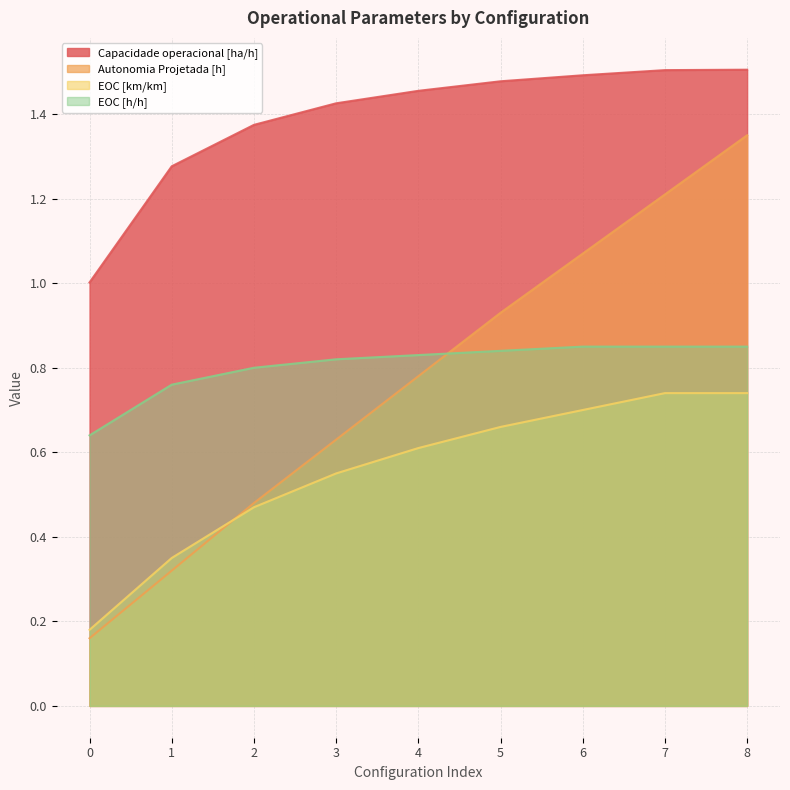

The value of Capacidade operacional [ha/h] at 6 is 2.2. True or false?

False